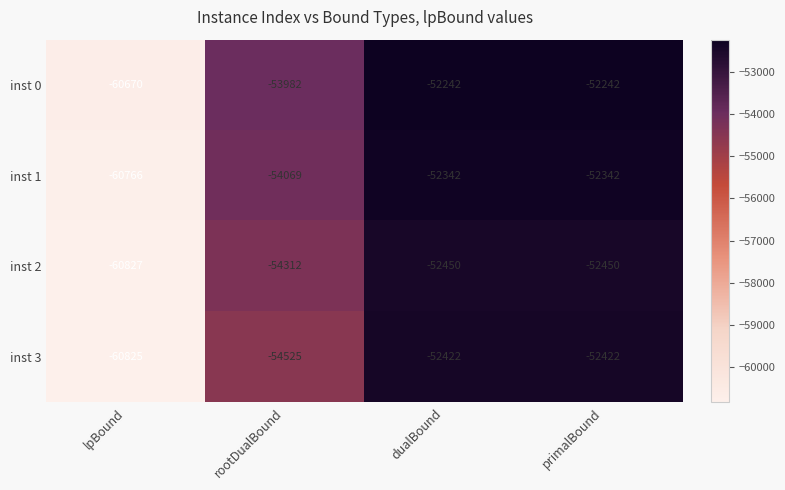

What is the total value across all series at dualBound?

-209456